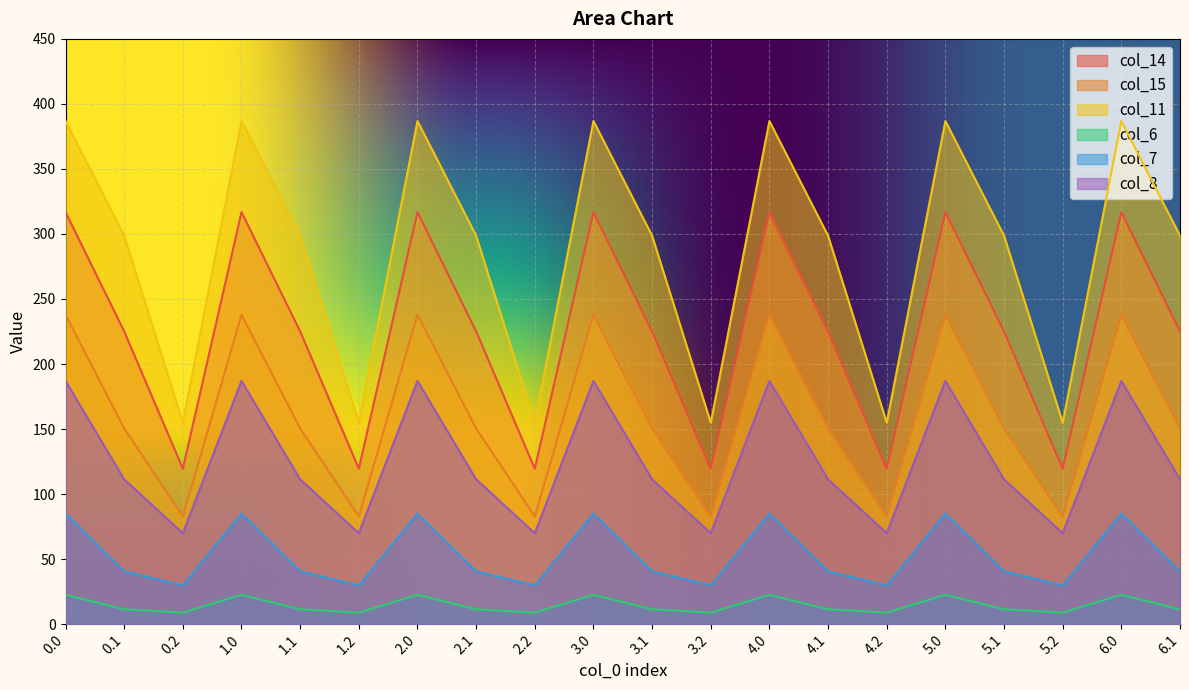

Which series has the largest total across all categories?

col_11